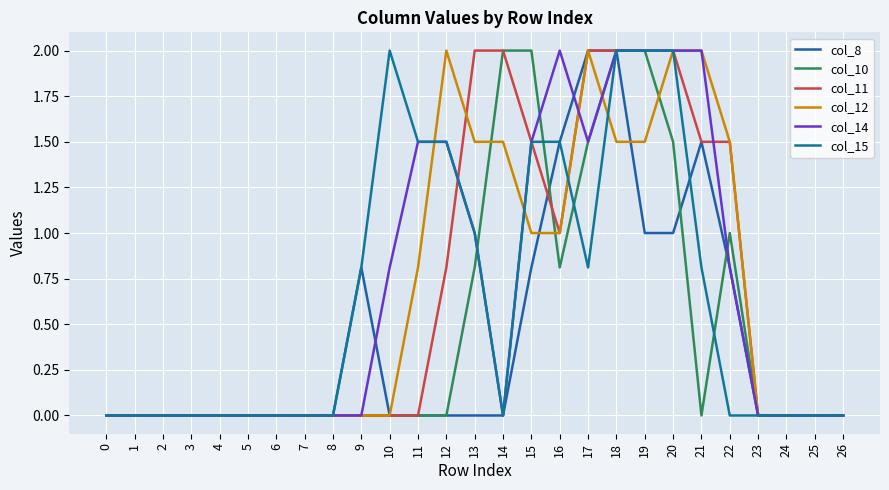

How many lines are shown in the chart?

6